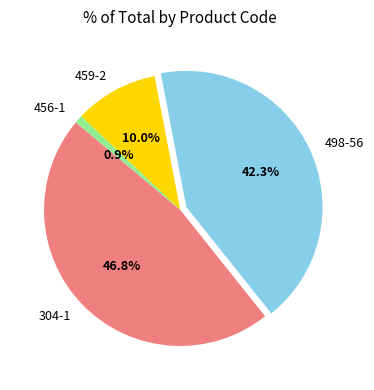

Is 498-56 the majority of the pie?

No